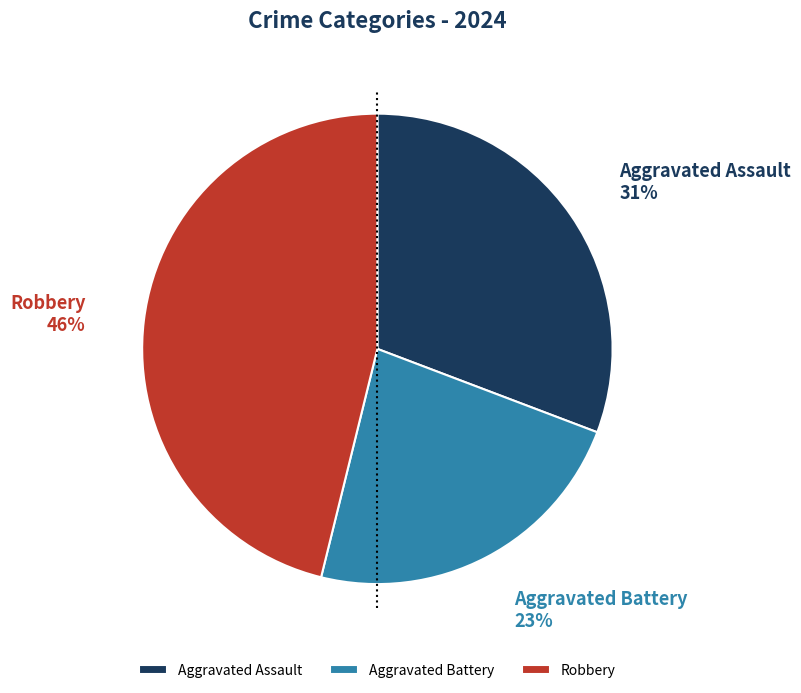

What percentage is the Aggravated Battery slice, to the nearest percent?

23%